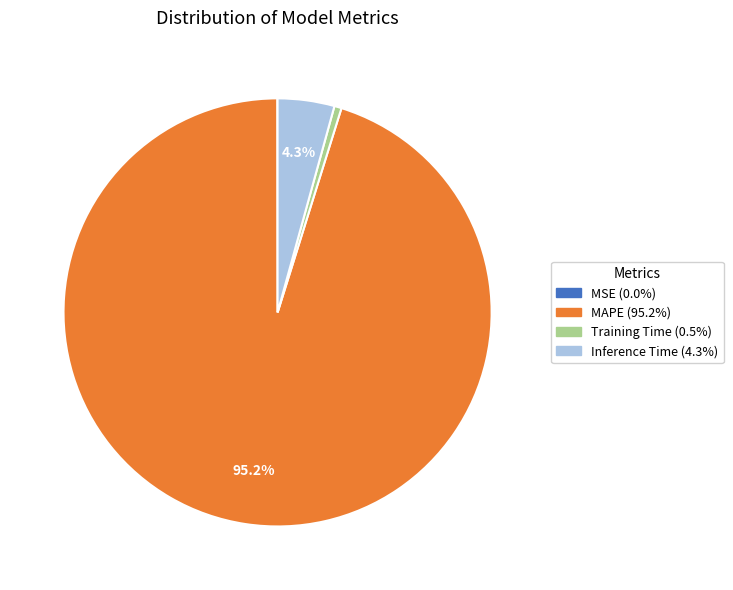

Is the sum of MAPE and Inference Time greater than half?

Yes